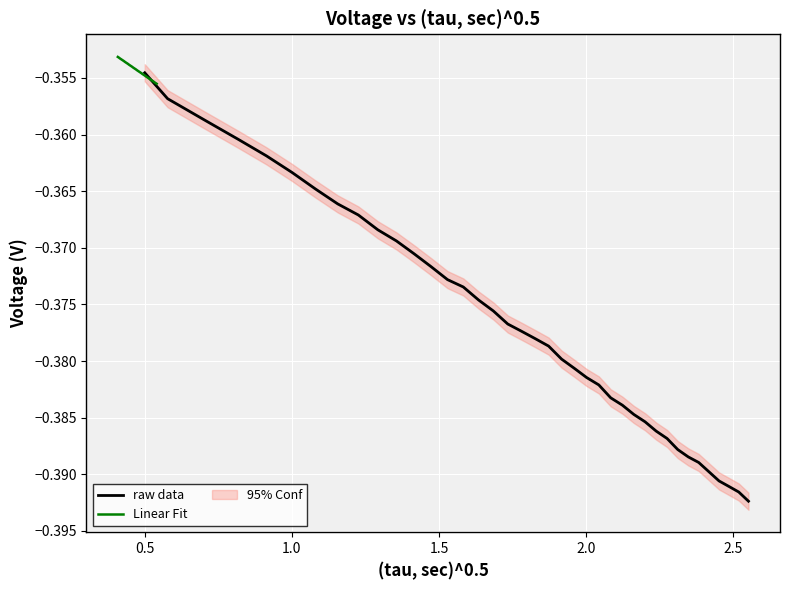

List the series in order of their overall mean, highest first.

Linear Fit, raw data